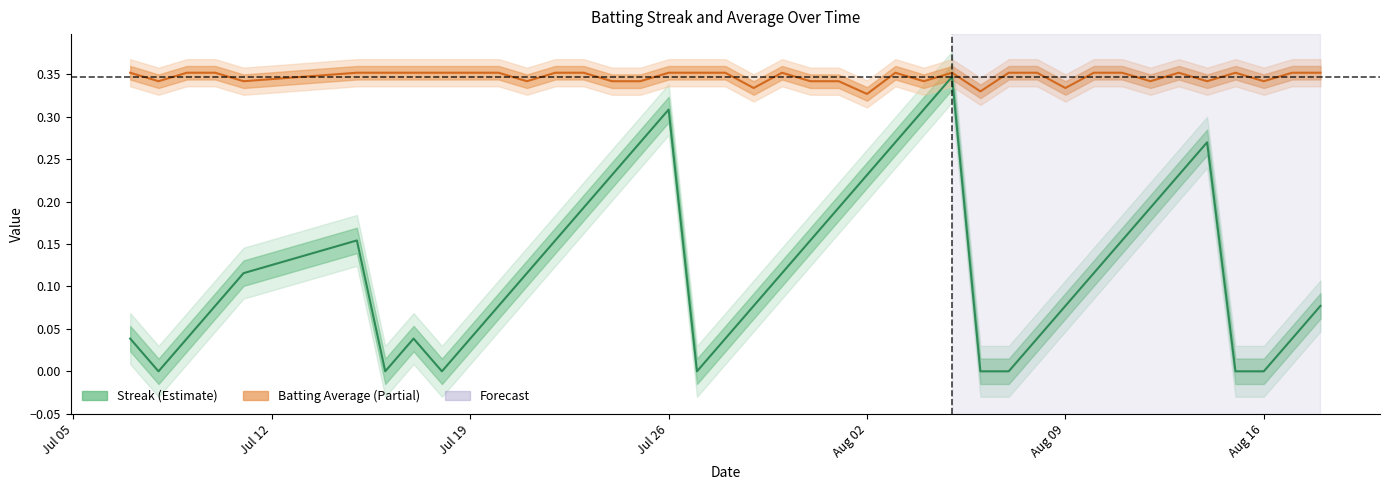

True or false: Batting Average1 and Streak intersect in this chart.

False